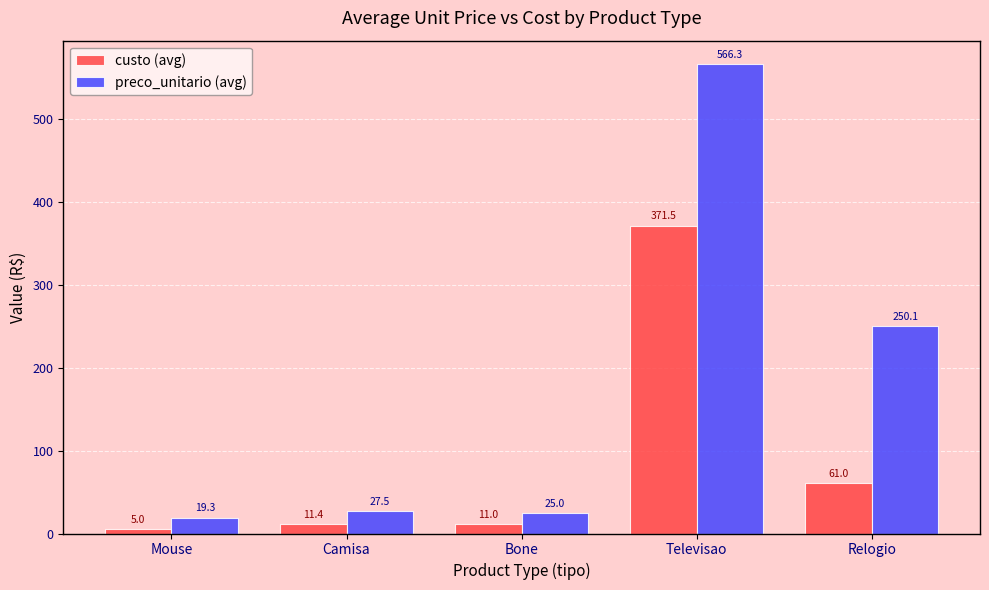

Count the number of categories in the chart.

5